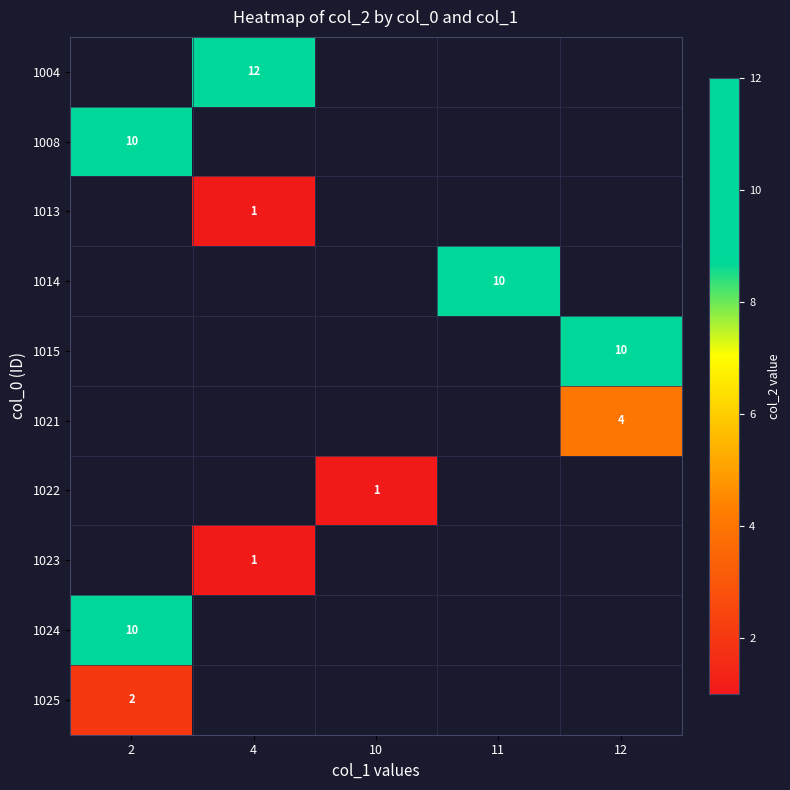

Is the value of 1014 at 11 greater than the value of 1021 at 12?

Yes